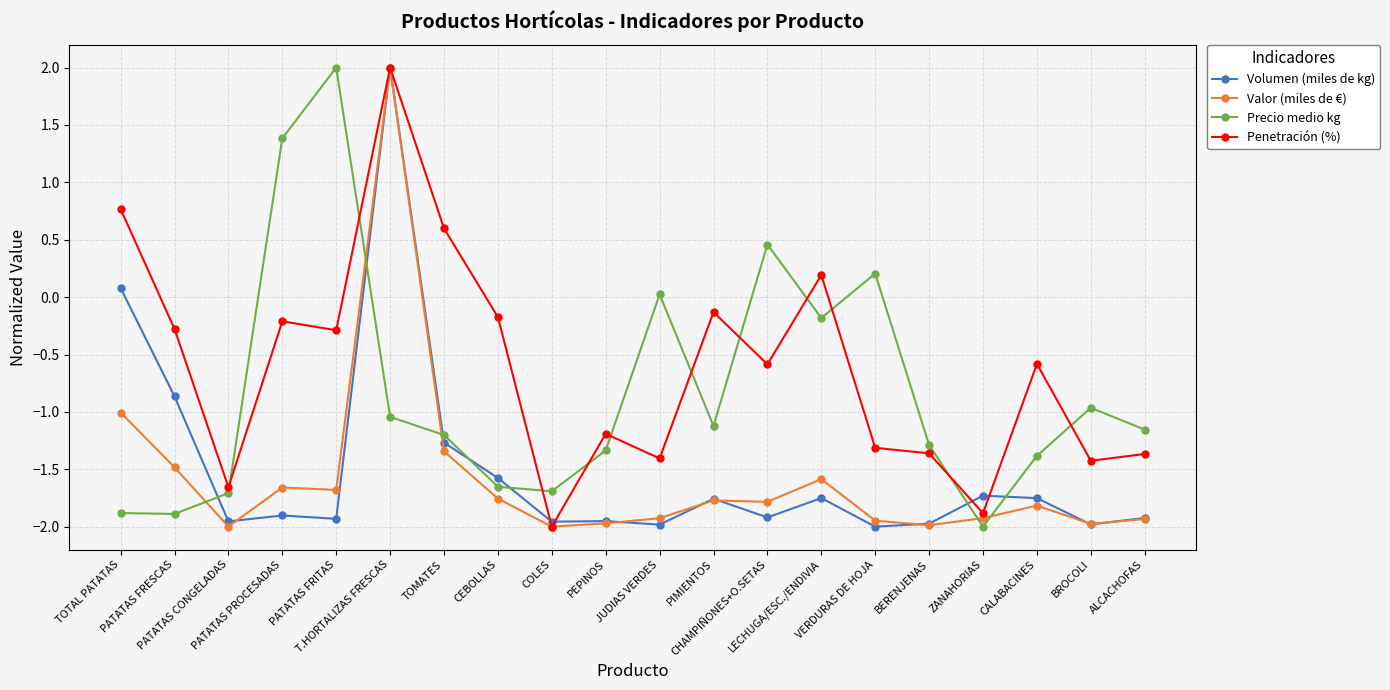

How many interior local peaks does the Penetración (%) series have?

6